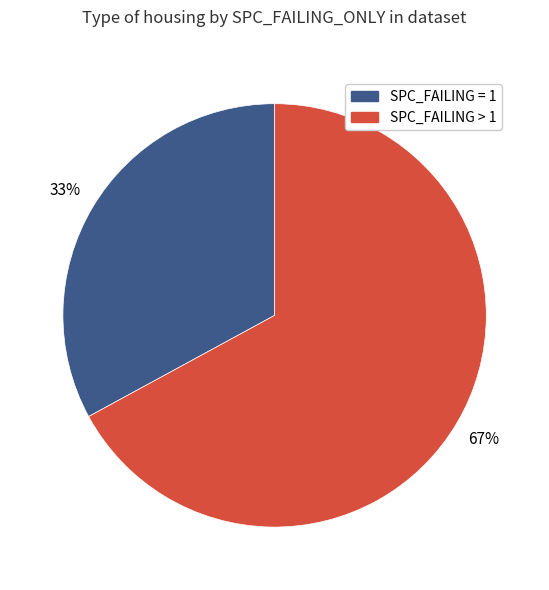

Is there any slice that represents more than half of the pie?

Yes